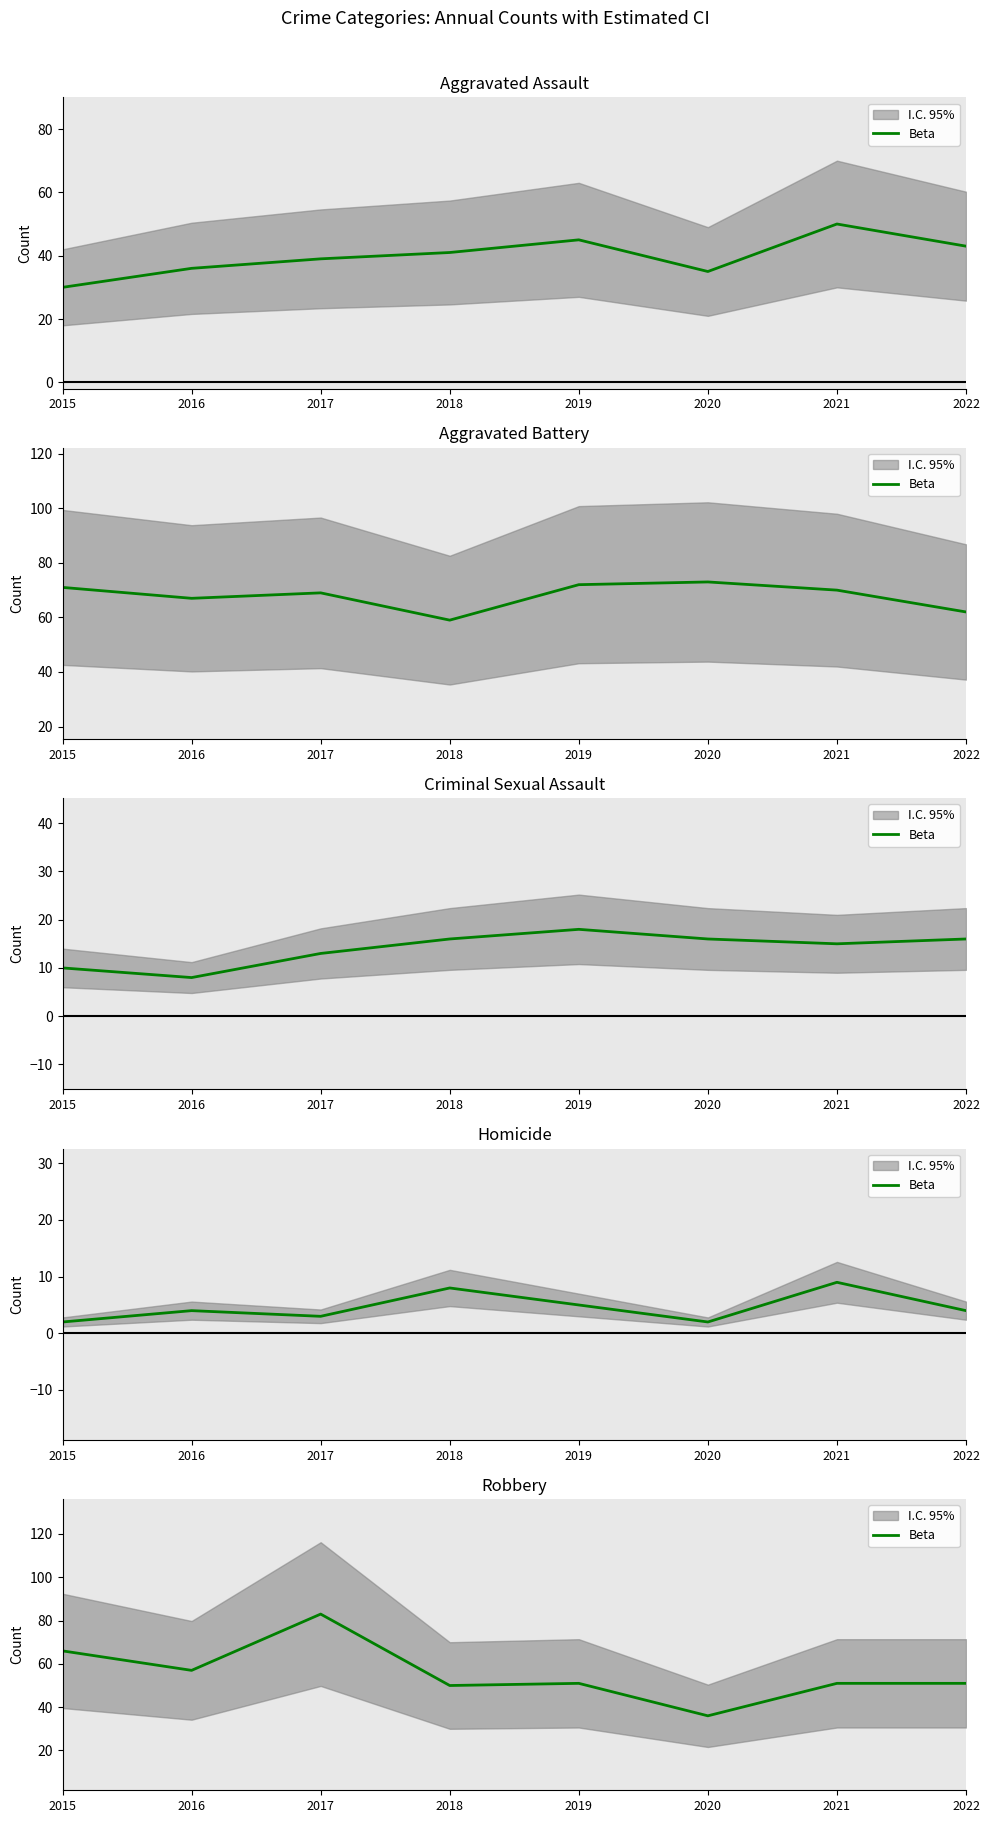

At which label does the data first exceed 51?

2015